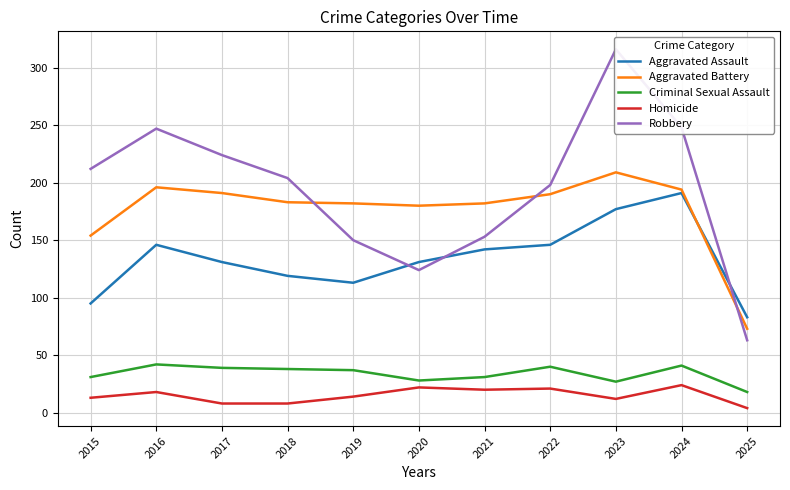

Is this an area chart (filled region under the line)?

No